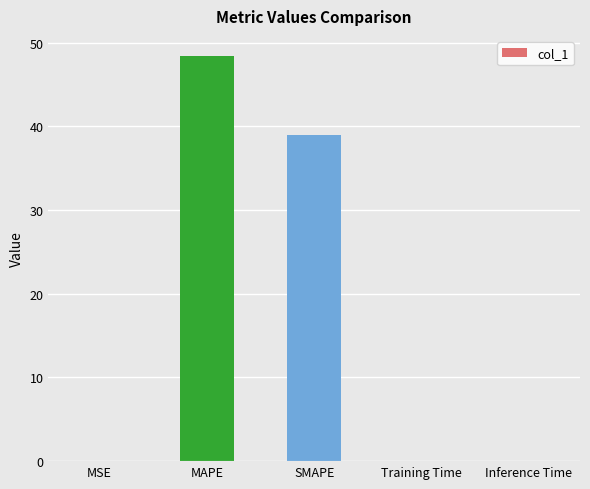

Which label corresponds to the largest value in the chart?

MAPE